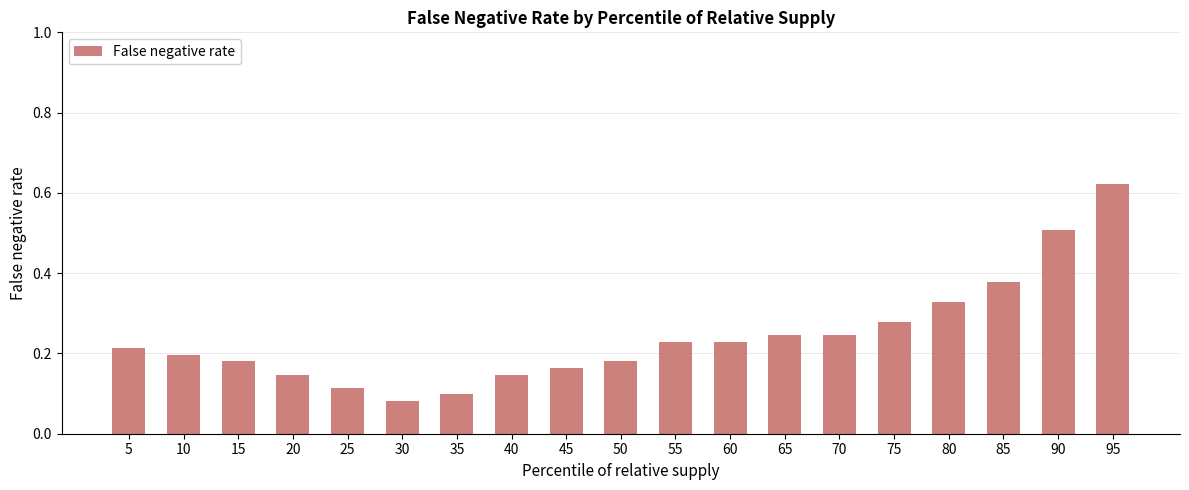

Which category has the highest value across all series?

95